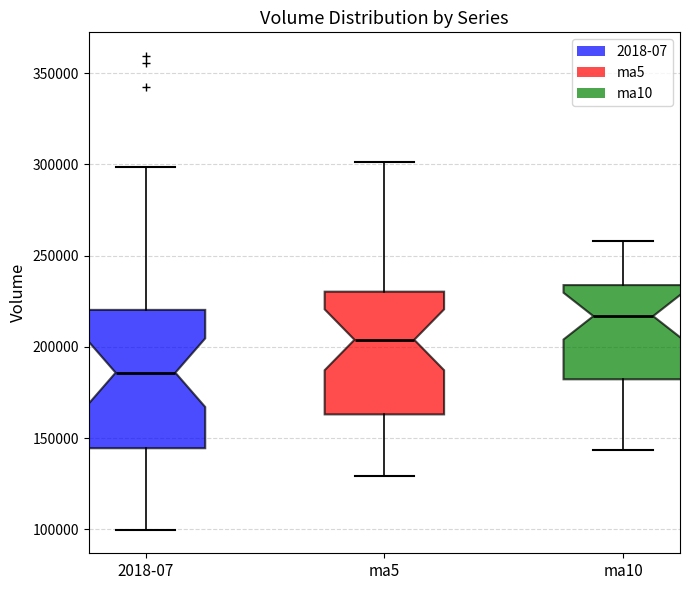

Reading left to right, read every box against the y-axis: the position of its median line, the range the box covers, and the ends of its whiskers. The values are not printed on the chart, so give them approximately, as read against the axis.

2018-07: median 185000, box 145000 to 220000, whiskers 100000 to 300000
ma5: median 205000, box 165000 to 230000, whiskers 130000 to 300000
ma10: median 215000, box 180000 to 235000, whiskers 145000 to 260000